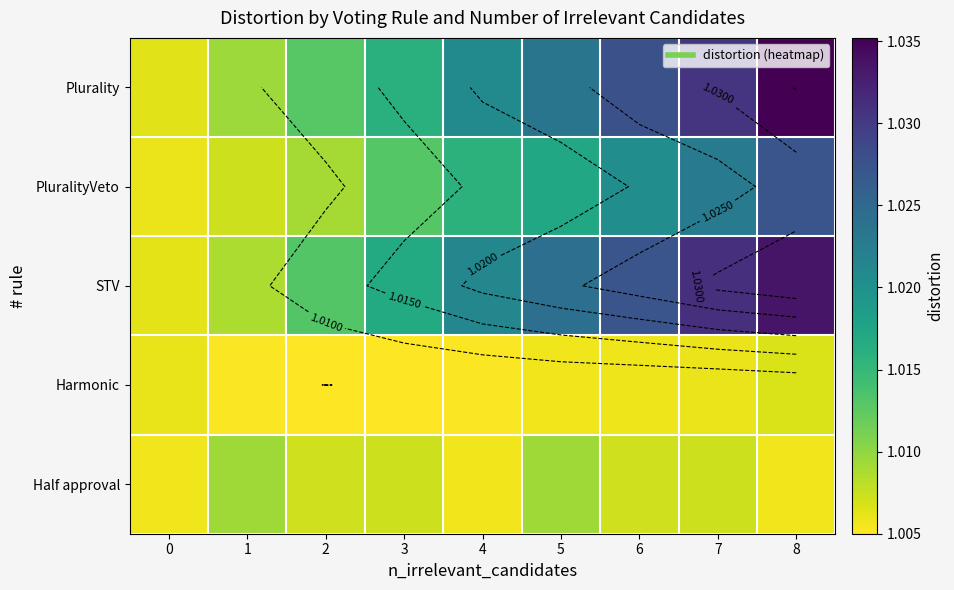

Which series has the largest total across all categories?

Plurality